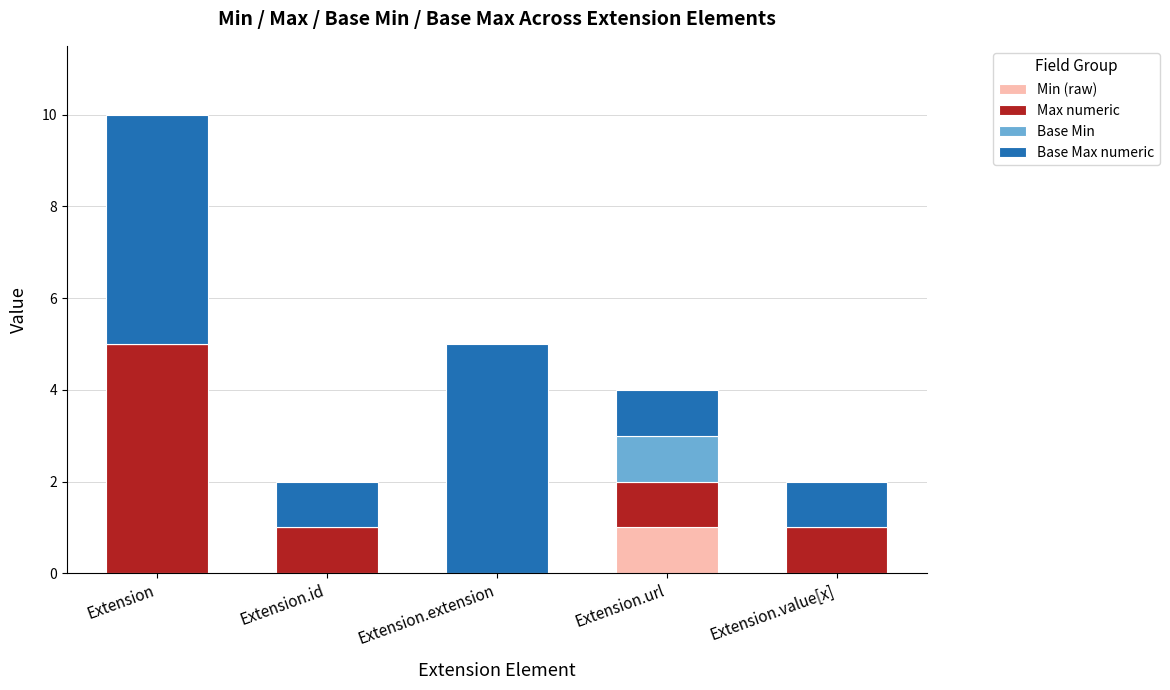

Are the bars grouped side by side (vs. stacked)?

No